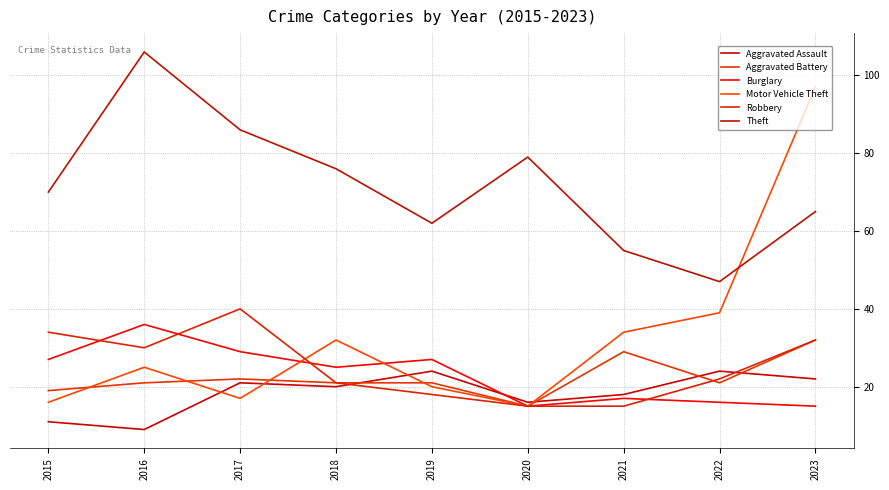

How many lines are shown in the chart?

6